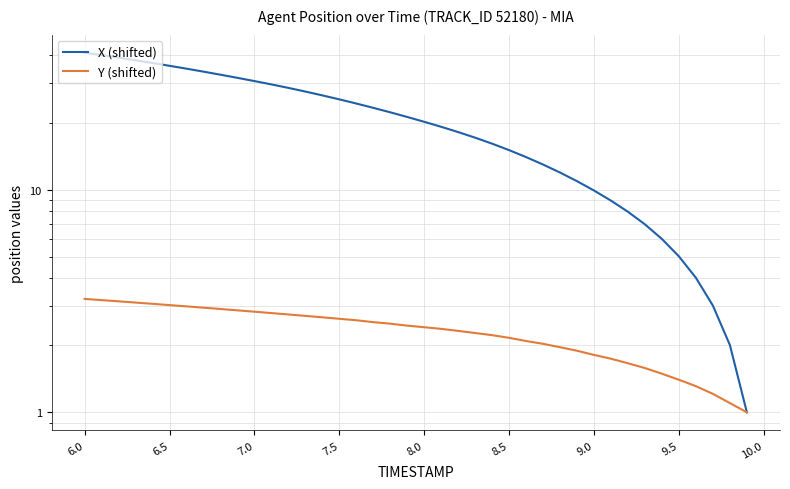

What is the lowest value of the Y (shifted) series?

1.0